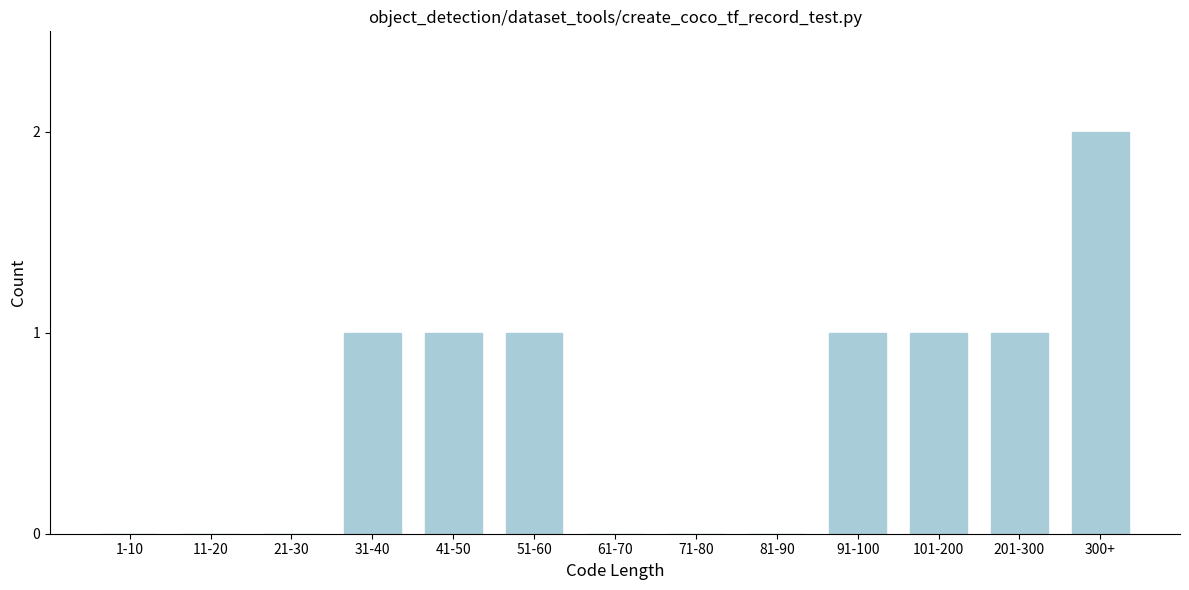

Reading left to right, list all the values displayed in this chart.

1-10=0	11-20=0	21-30=0	31-40=1	41-50=1	51-60=1	61-70=0	71-80=0	81-90=0	91-100=1	101-200=1	201-300=1	300+=2